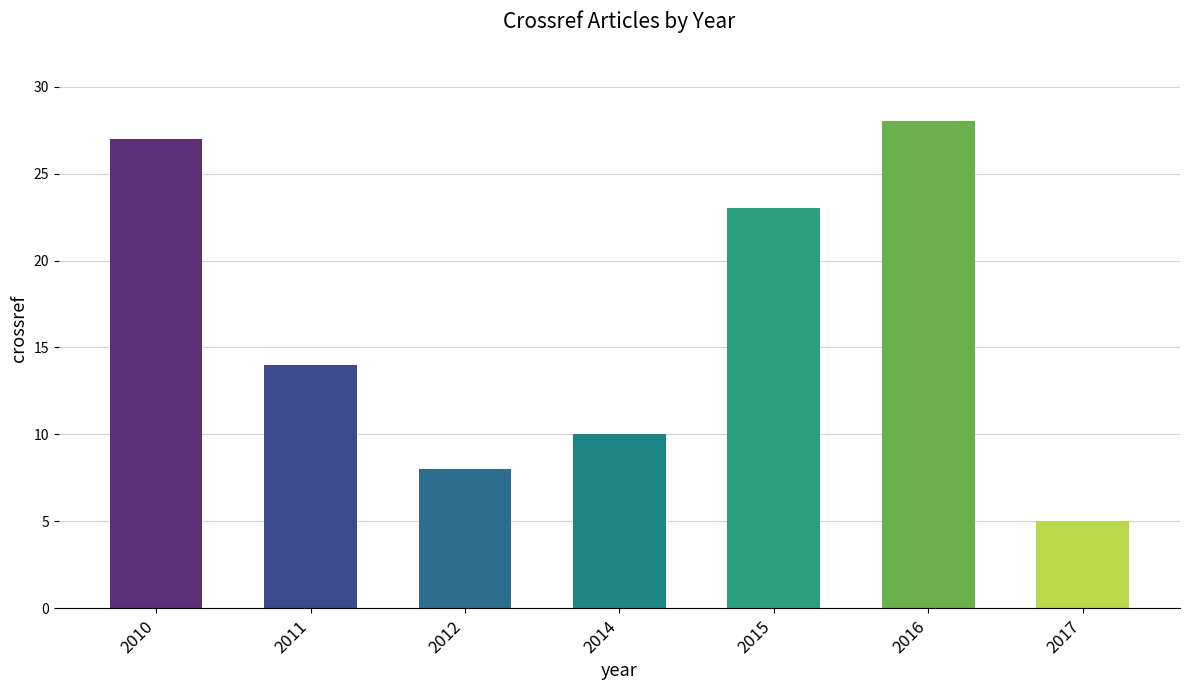

How many series are shown in this chart?

1